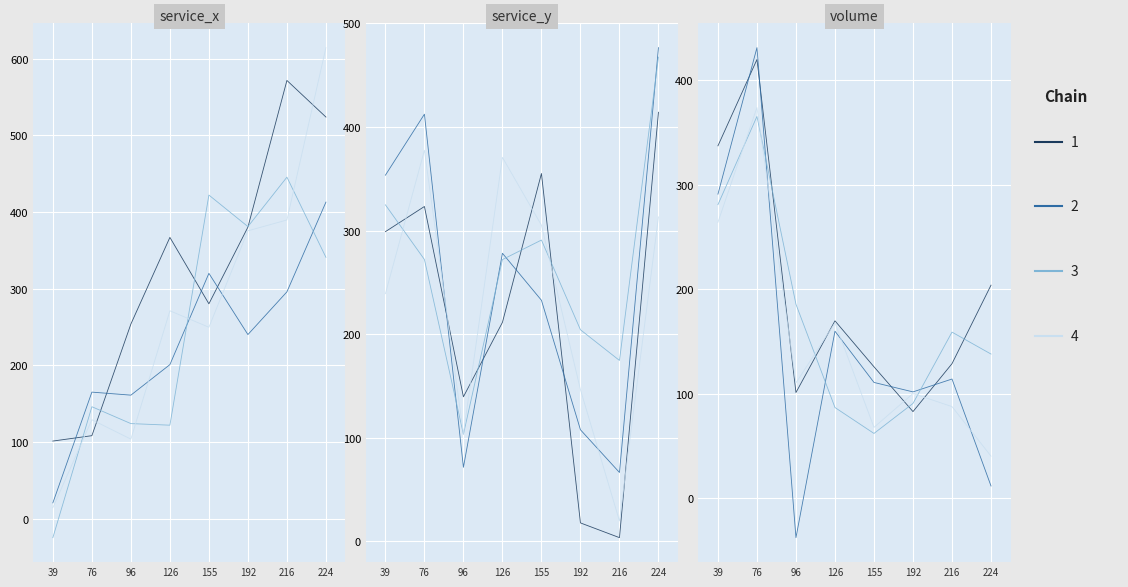

Which series has the largest total across all categories?

service_x